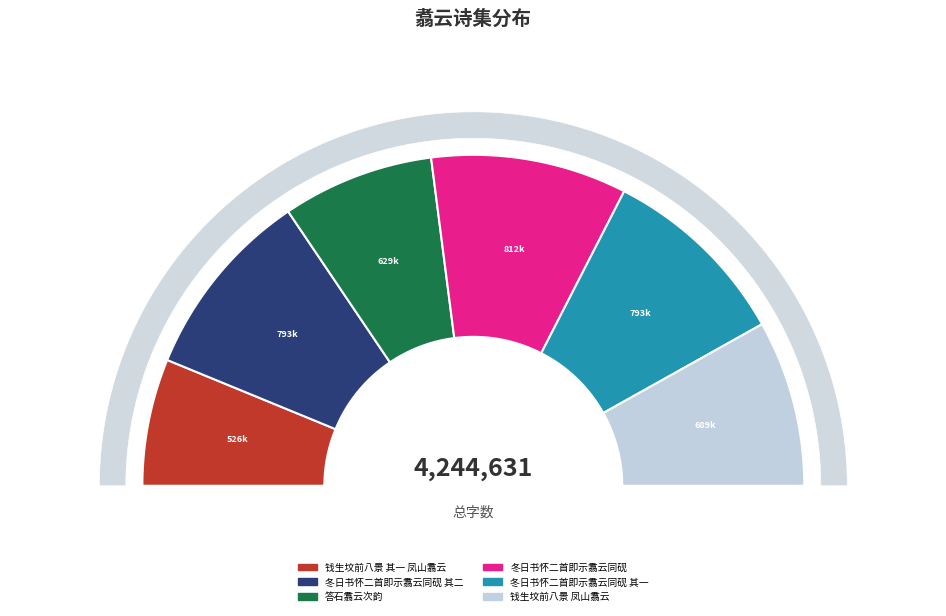

What percentage do 冬日书怀二首即示翥云同砚 and 钱生坟前八景 其一 凤山翥云 together represent?

31.6%